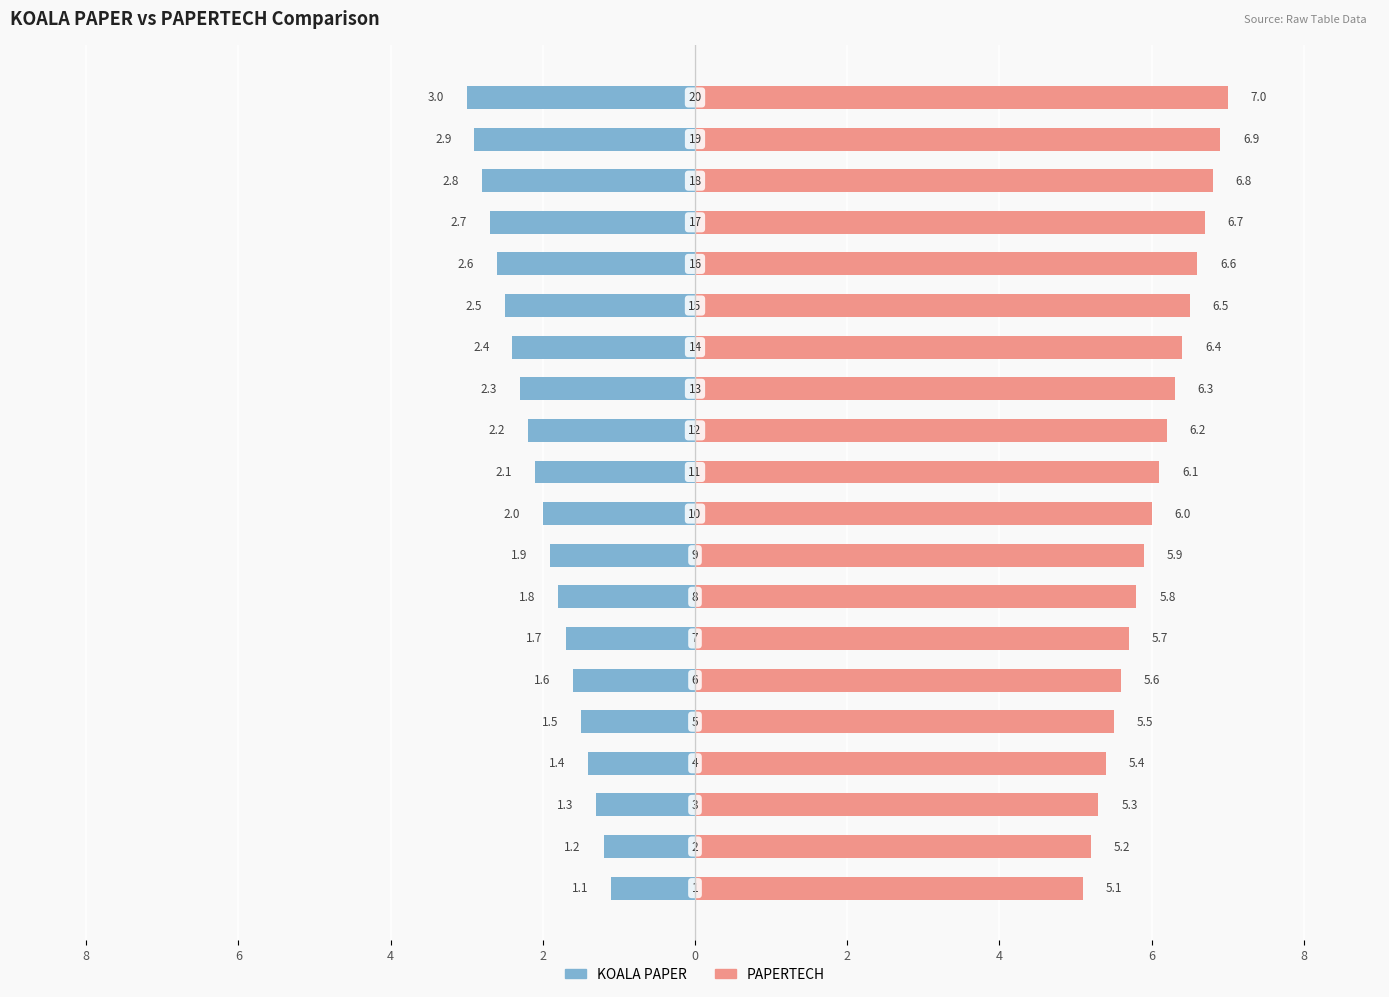

What is the difference between the highest and lowest values at 0?

7.0